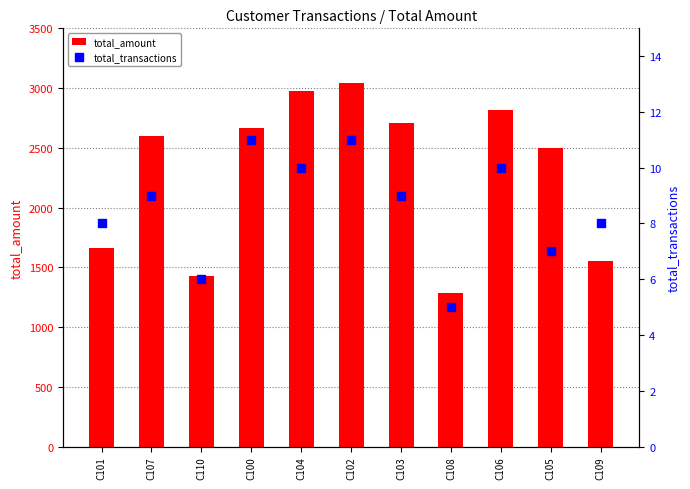

Which series has the largest total across all categories?

total_amount